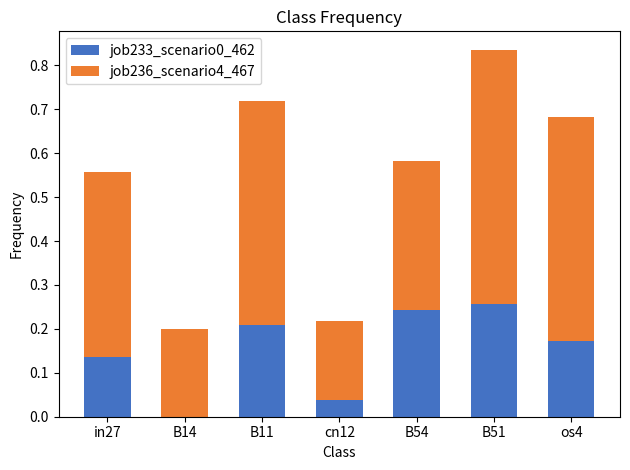

What is the sum of all job233_scenario0_462 values?

1.1